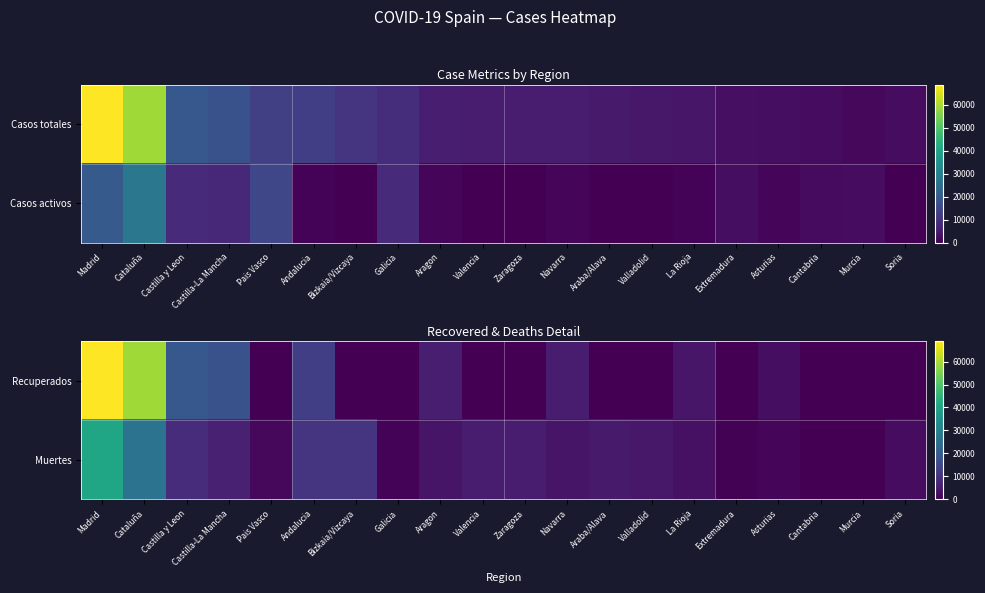

Which label corresponds to the smallest value in the chart?

Pais Vasco